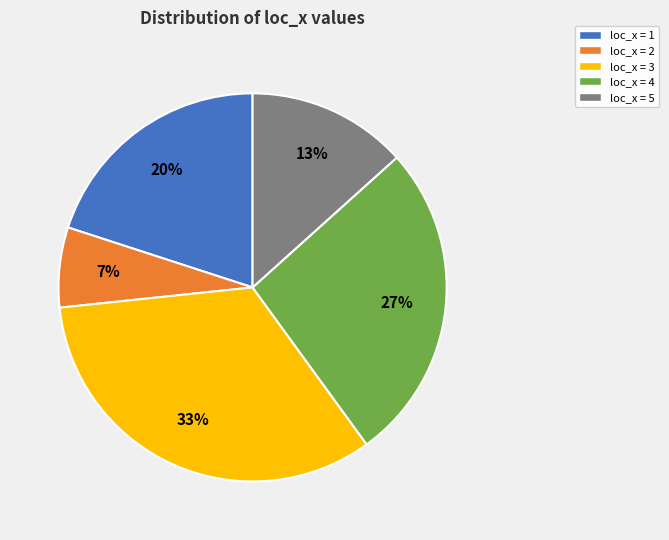

Is the sum of loc_x = 5 and loc_x = 2 greater than half?

No